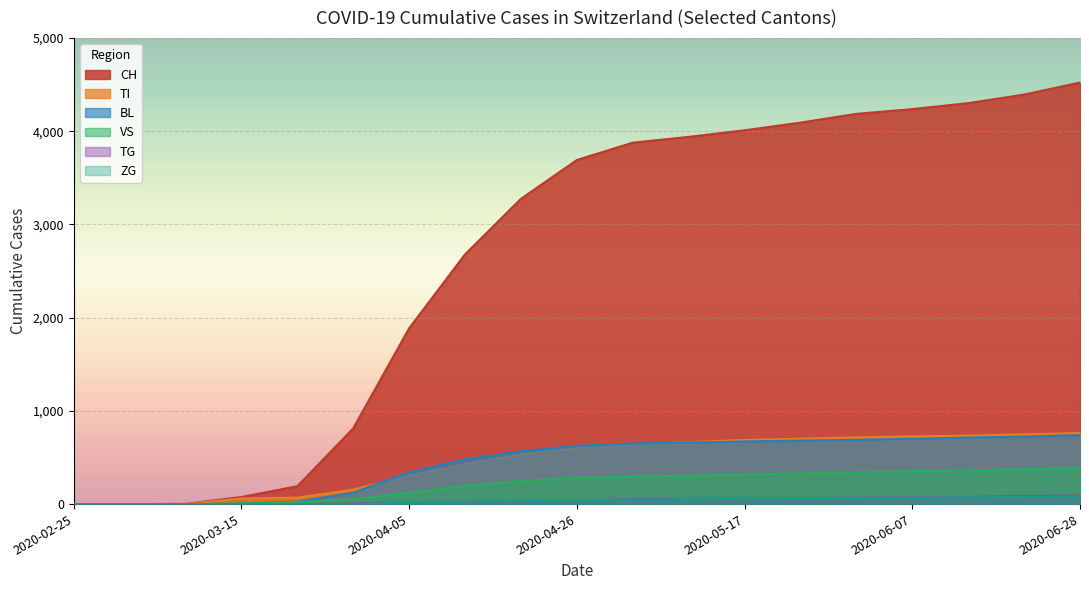

Which series has the widest spread of values?

CH